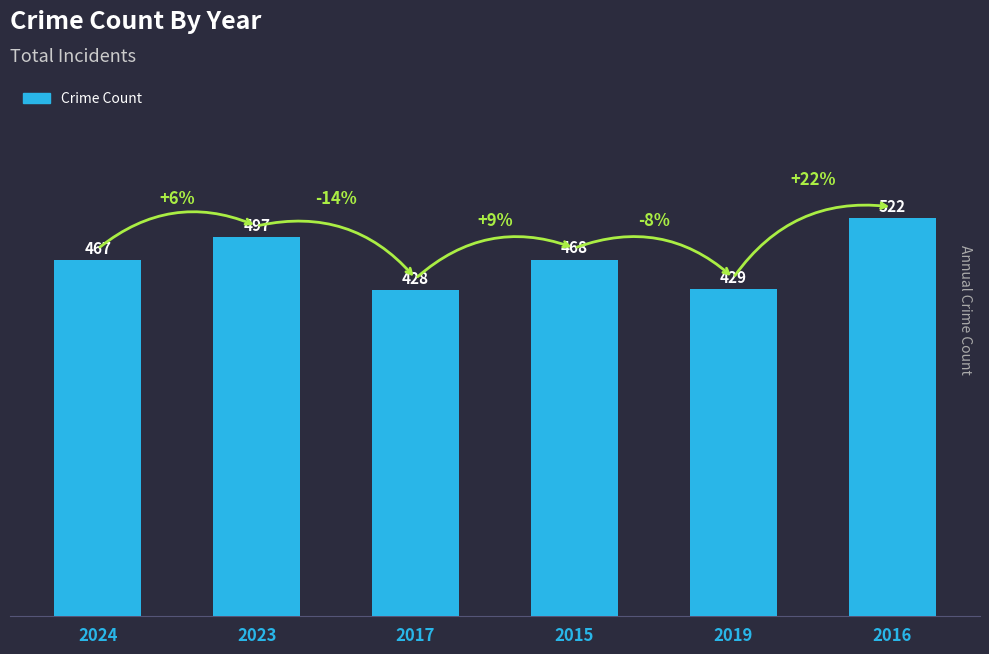

At which category does the chart reach its minimum across all series?

2017